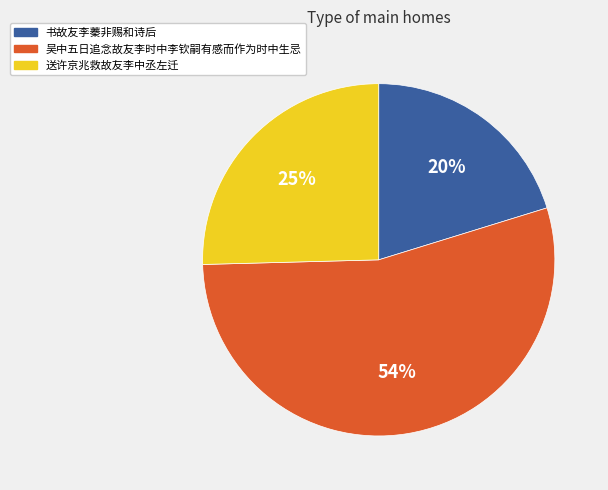

To the nearest percent, what is the difference between the largest and smallest slice percentages?

34%